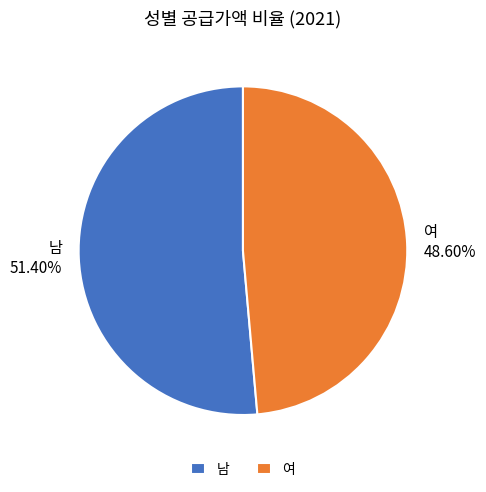

To the nearest percent, what is the average slice percentage?

50%